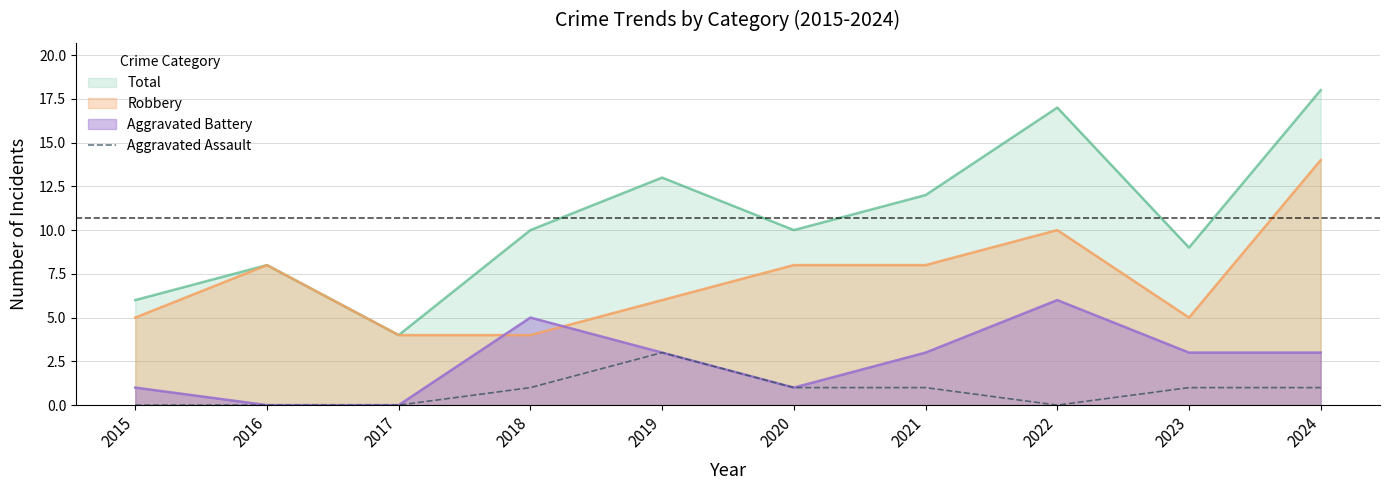

Which series changed the most between 2019 and 2024?

Robbery